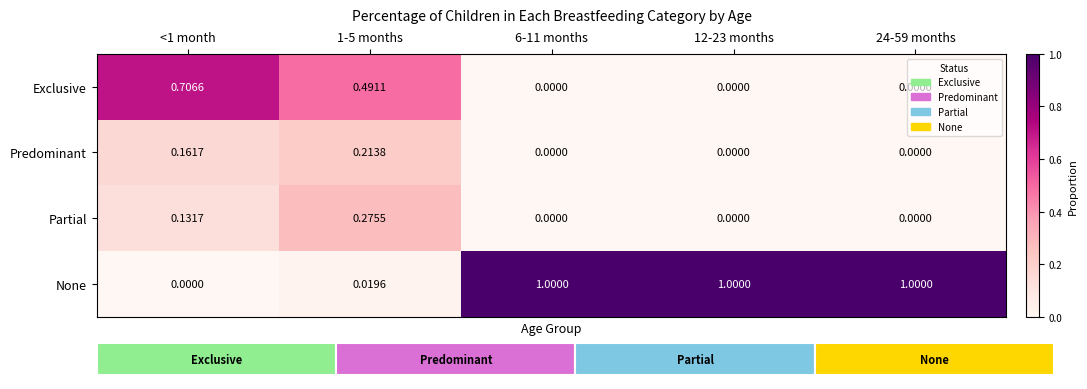

Which series has the widest spread of values?

None